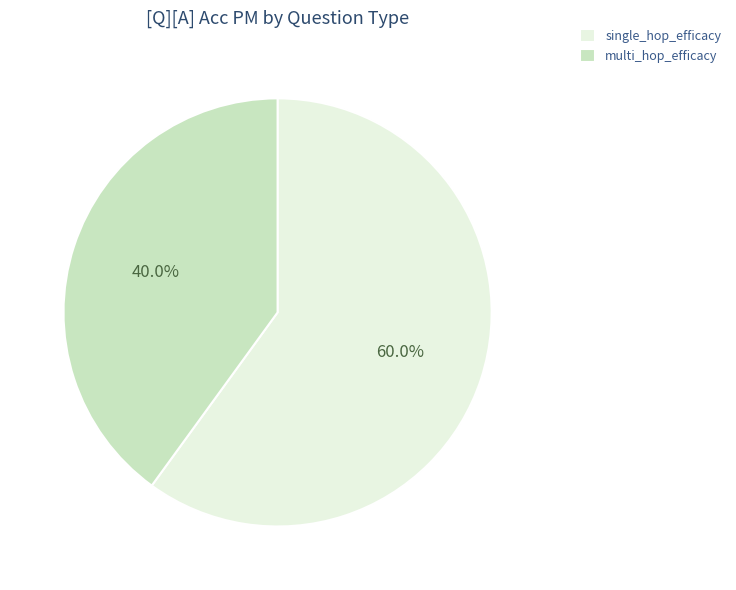

How many segments does this pie chart have?

2